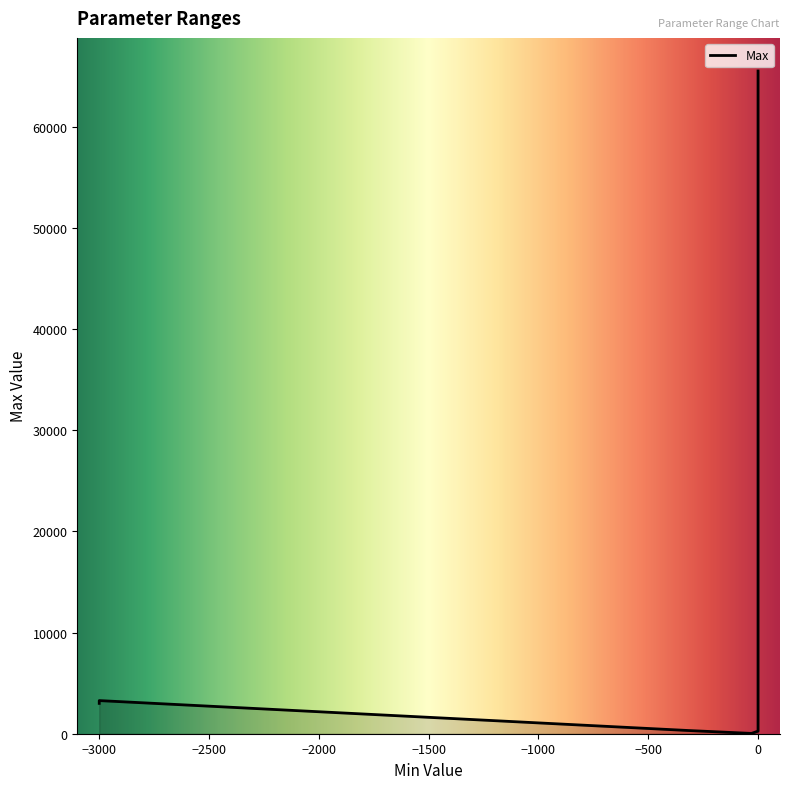

The chart shows a value of 5560.1 at PthSet_trqInrSet. True or false?

False